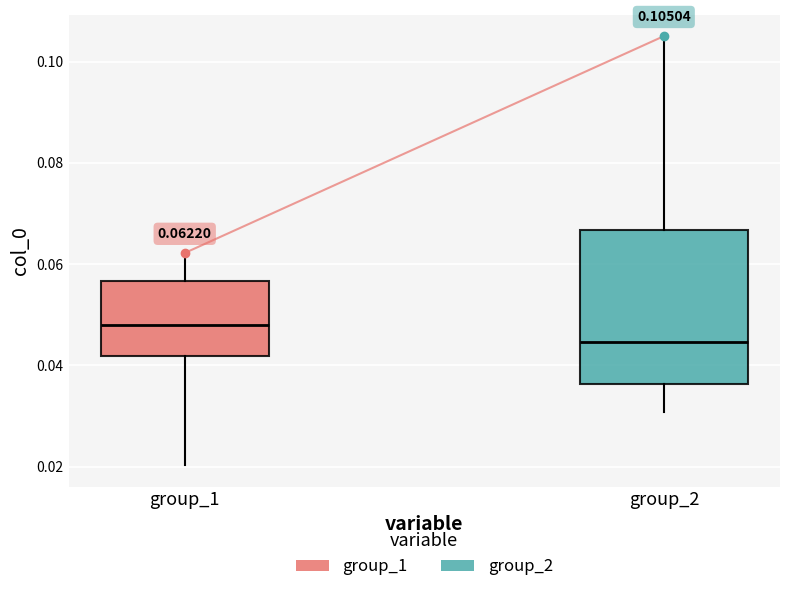

Which box is the tallest, from its lower edge to its upper edge?

group_2